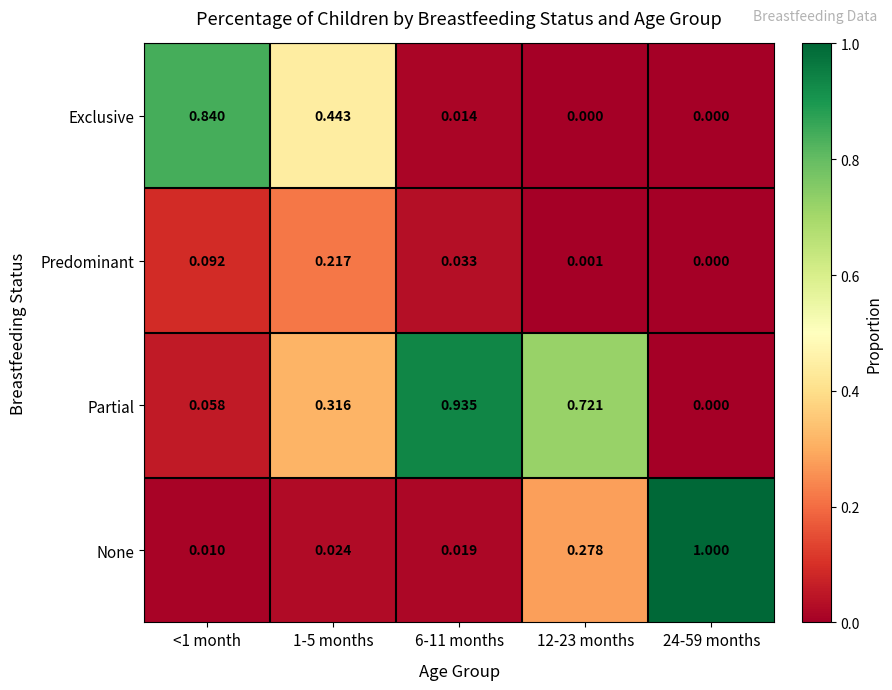

Which series changed the most between 6-11 months and 24-59 months?

None